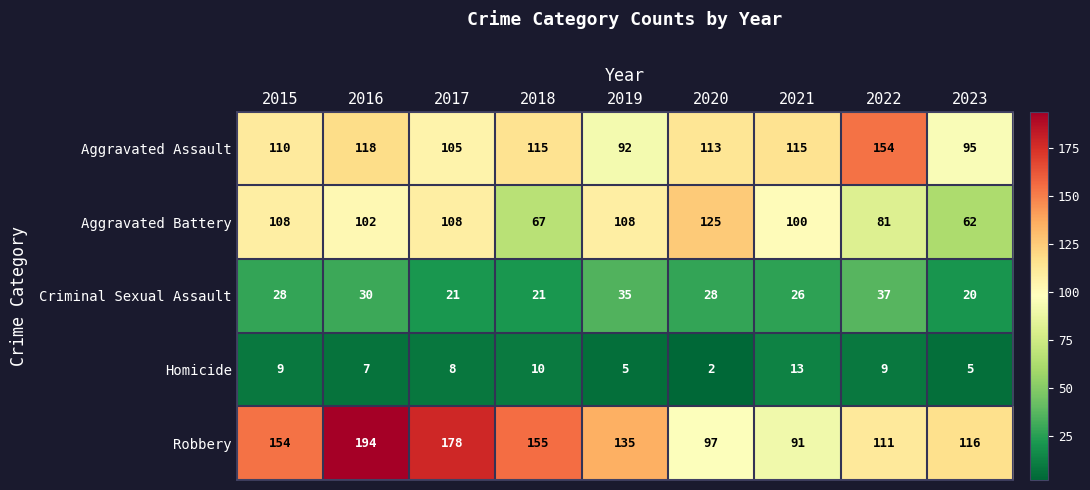

What is the lowest value of the Robbery series?

91